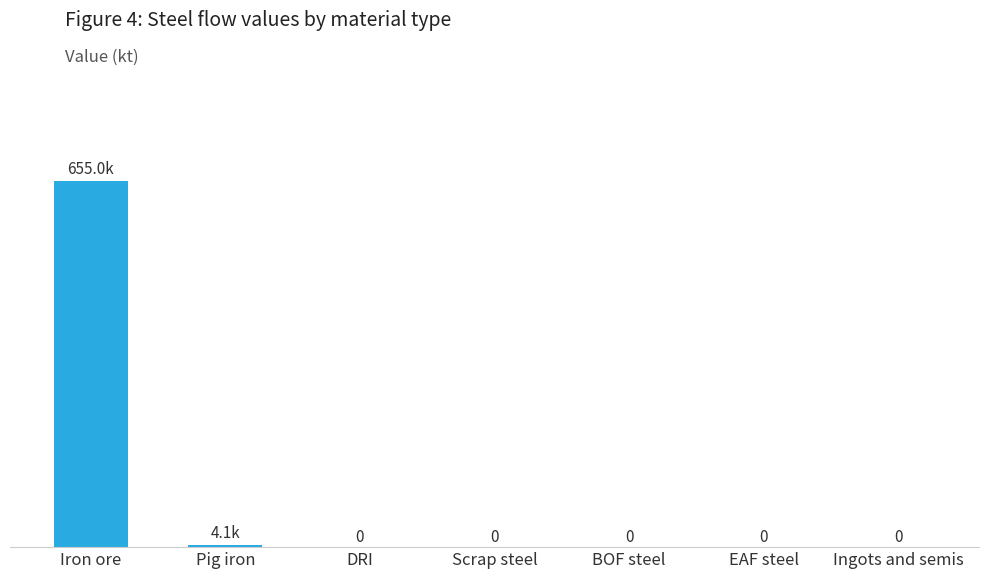

At which label is the value closest to 327476?

Pig iron